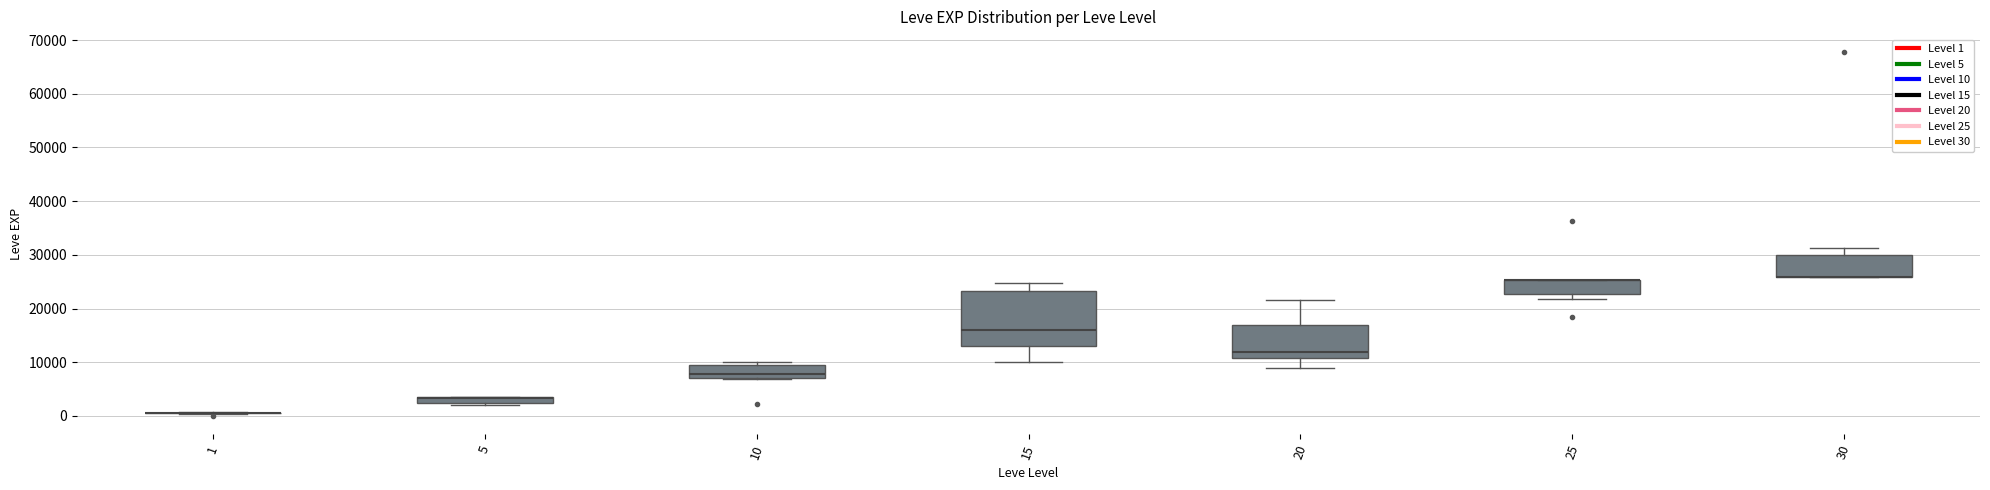

Where is the lower edge of the box at x = 10 on the y-axis? The values are not printed on the chart, so give them approximately, as read against the axis.

7000